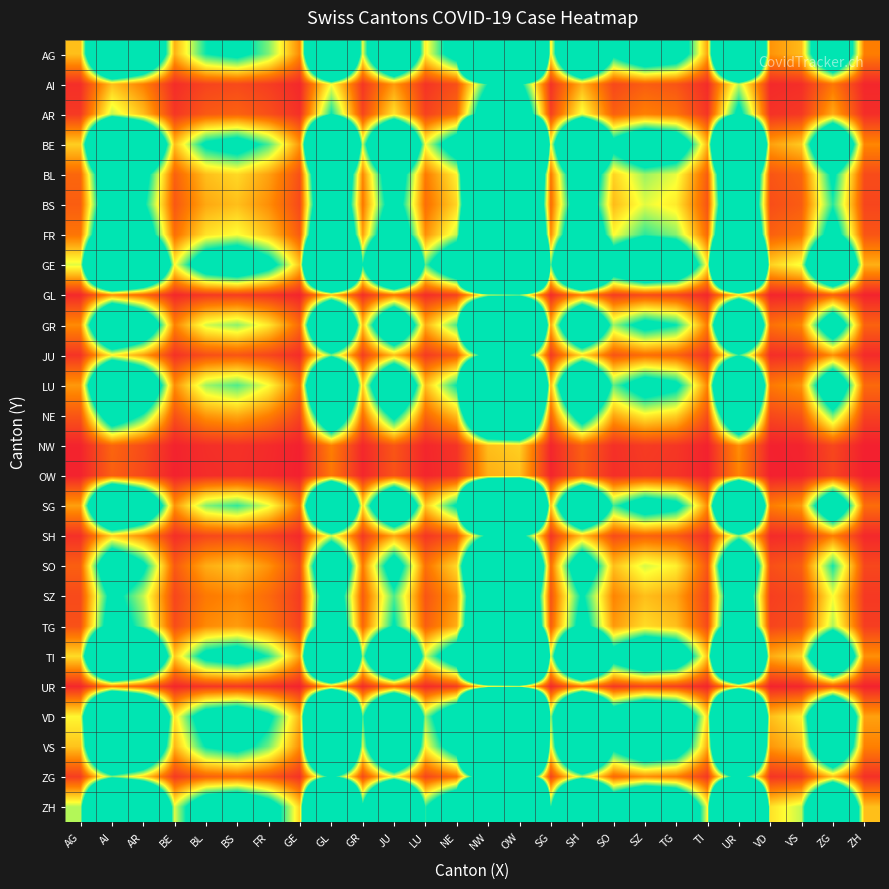

Rank the series at BS from lowest to highest value.

OW, NW, UR, GL, AI, SH, JU, AR, ZG, SZ, TG, NE, BS, SO, BL, FR, GR, LU, SG, AG, VS, BE, TI, VD, GE, ZH